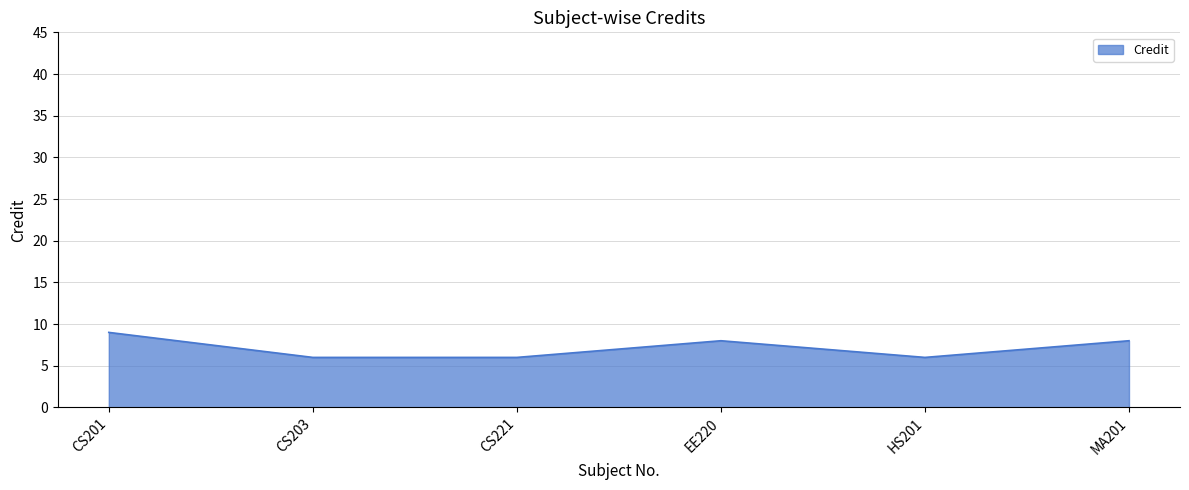

Reading left to right, what are all the values shown in this chart?

9	6	6	8	6	8